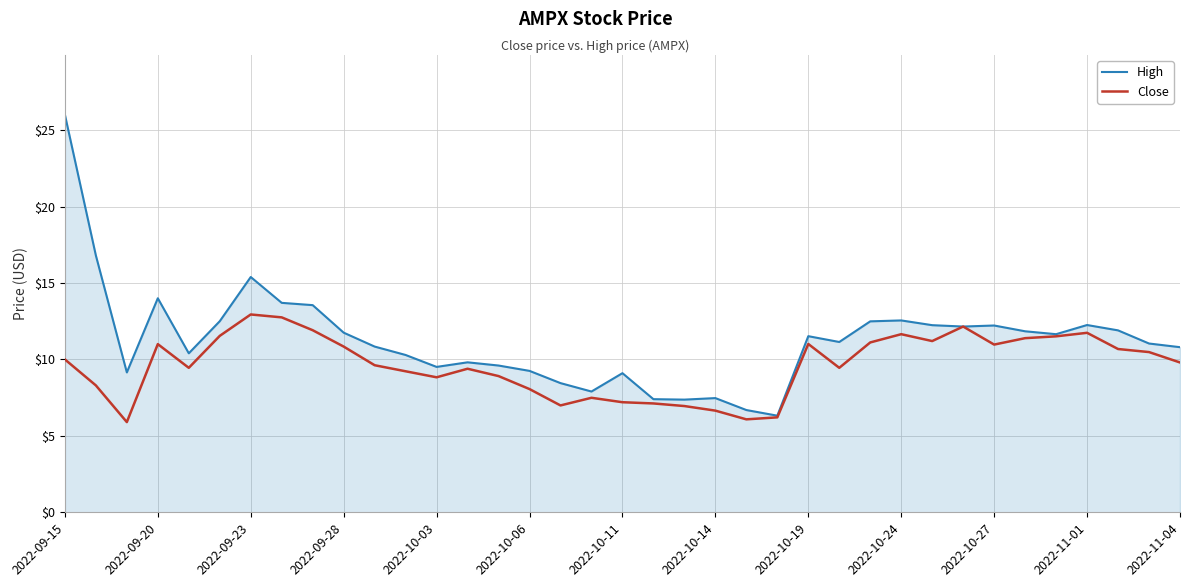

What is the maximum value for Close?

12.9